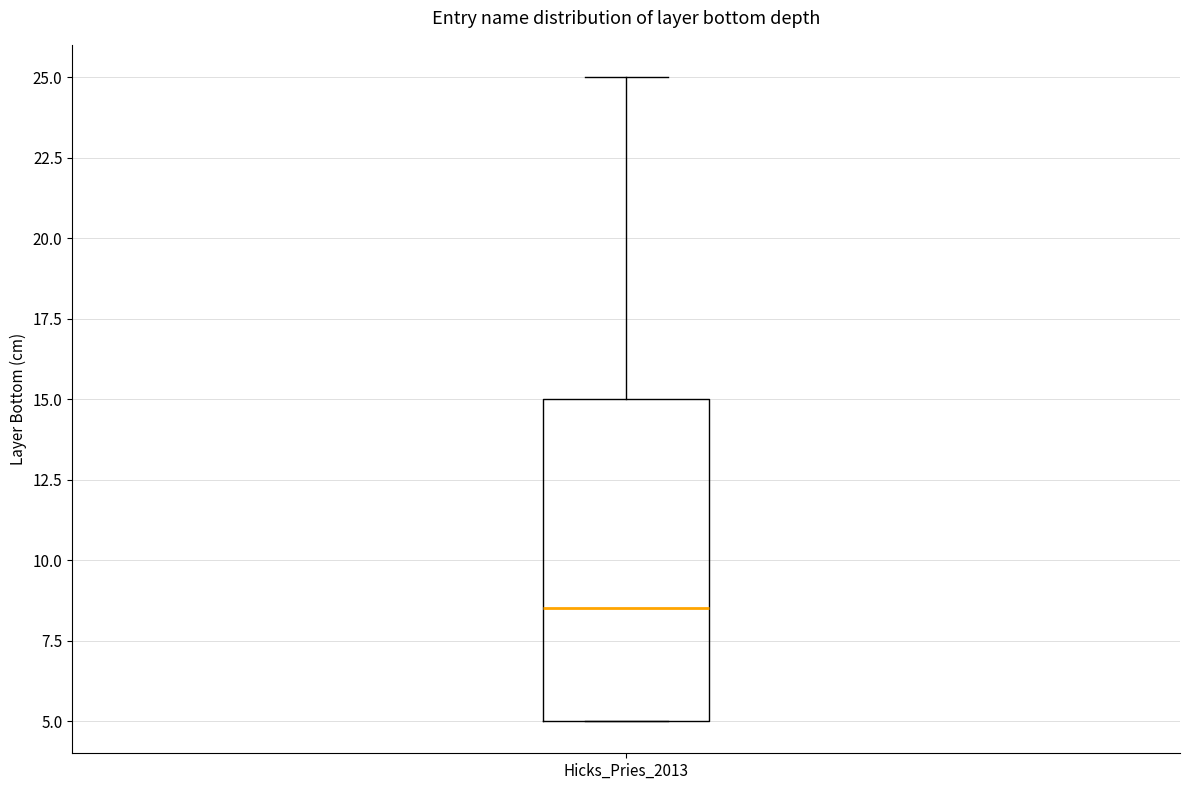

Transcribe this box plot: give where the median line is, the range the box spans, and where the two whiskers end, as read against the y-axis. The values are not printed on the chart, so give them approximately, as read against the axis.

median 8.5, box 5.0 to 15.0, whiskers 5.0 to 25.0